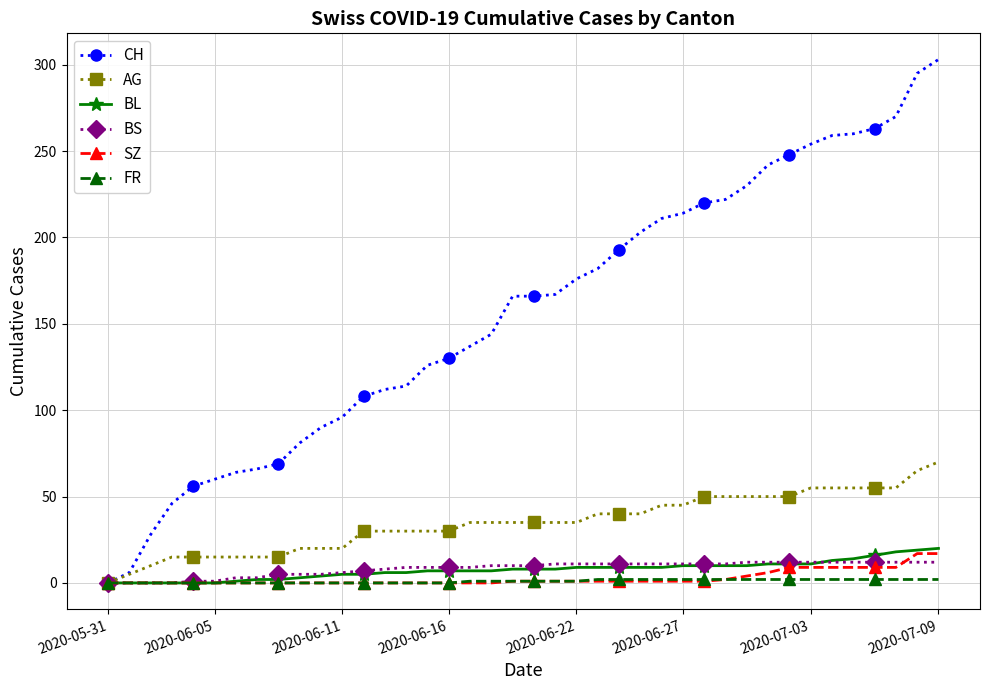

Which series has the widest spread of values?

CH